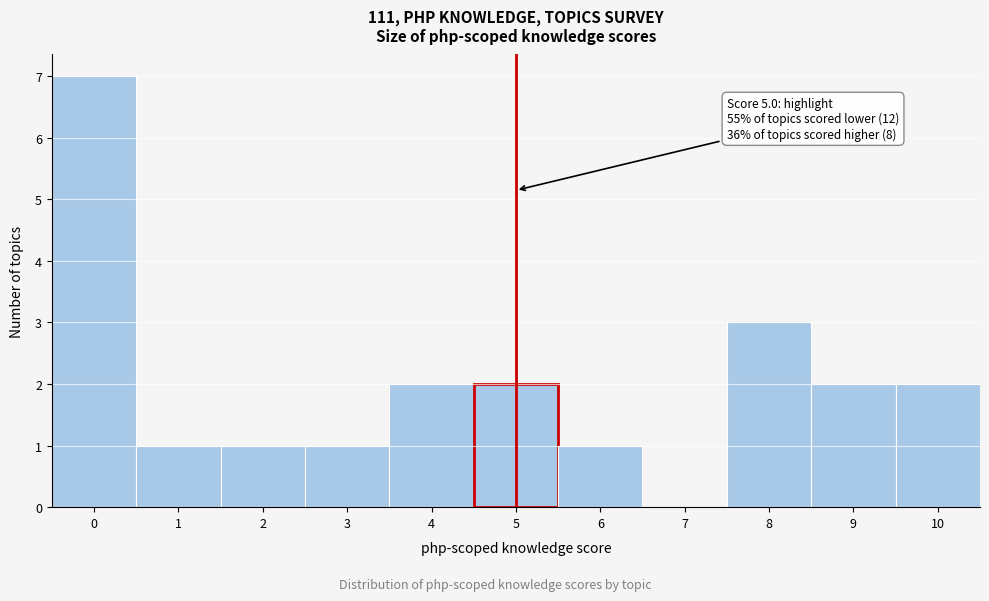

Which range on the x-axis has the tallest bar?

-0.5 to 0.5